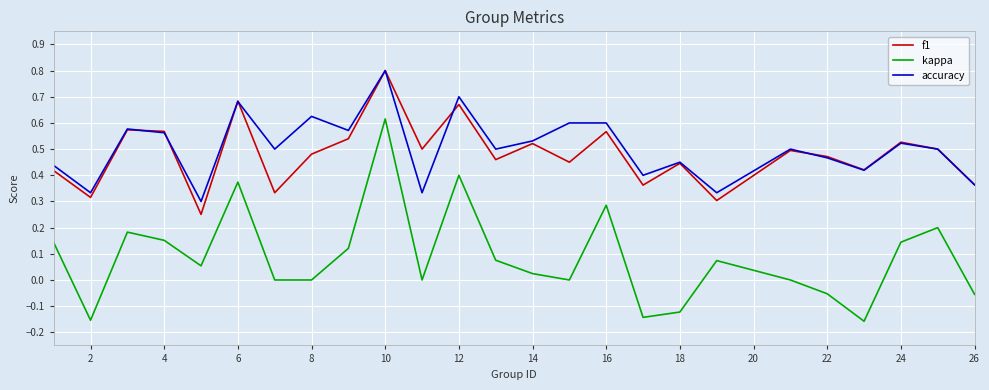

How many series are shown in this chart?

3